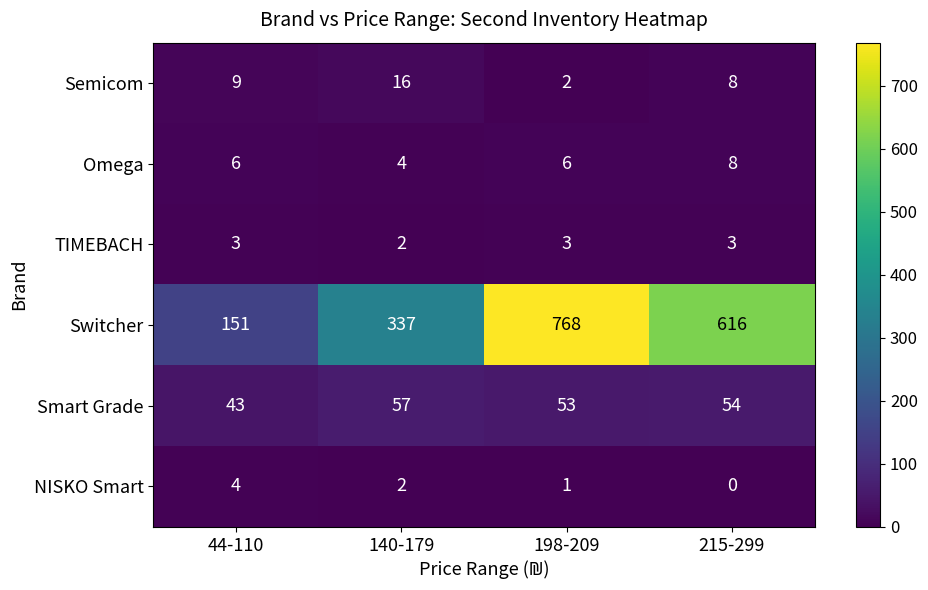

Reading left to right, list all the values displayed in this chart.

Semicom: 9	16	2	8
Omega: 6	4	6	8
TIMEBACH: 3	2	3	3
Switcher: 151	337	768	616
Smart Grade: 43	57	53	54
NISKO Smart: 4	2	1	0